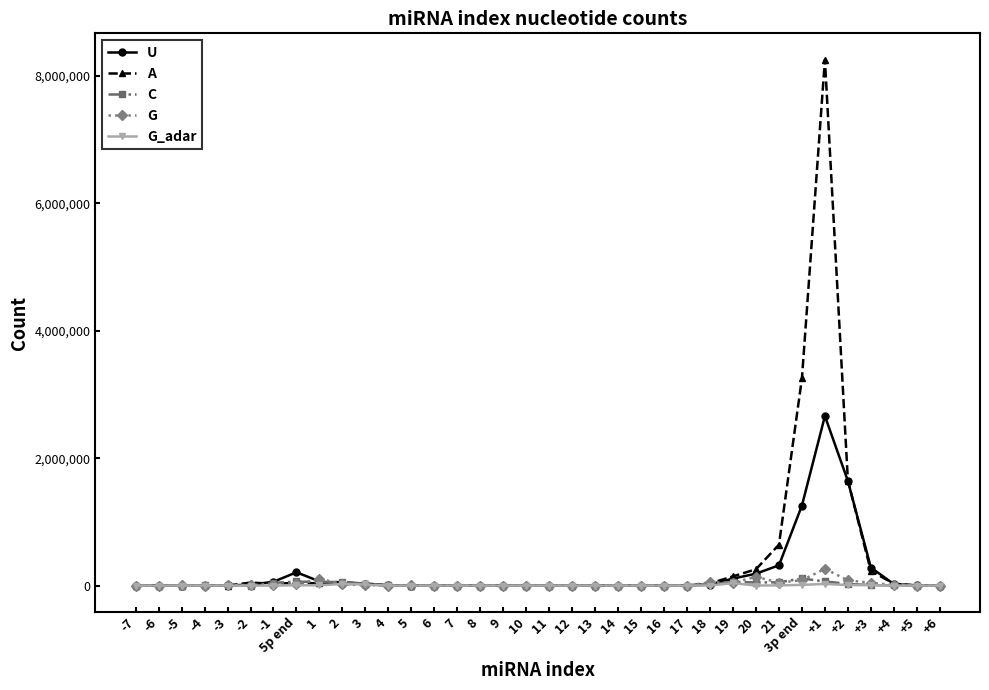

Does the chart have visible grid lines?

No